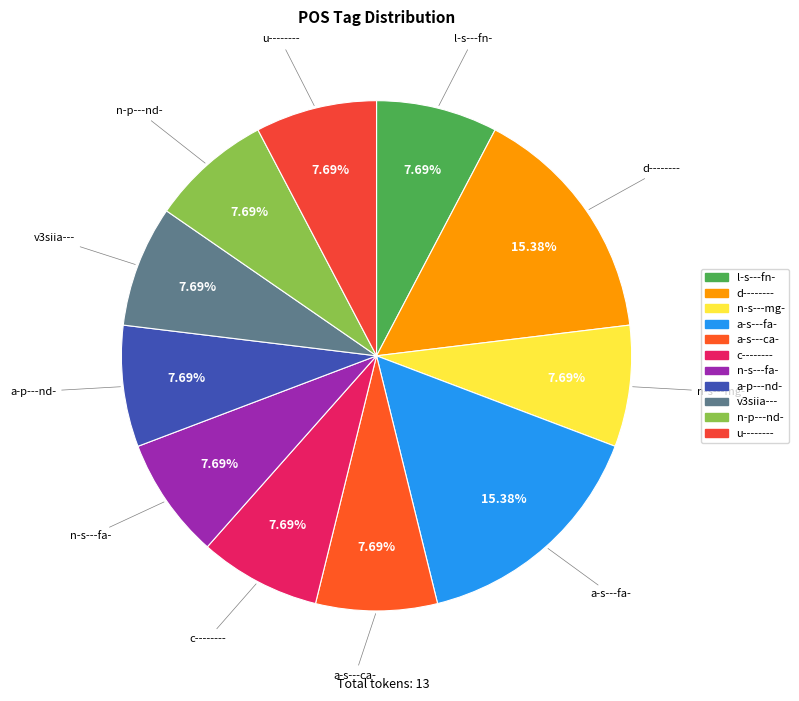

How many slices are in this pie chart?

11